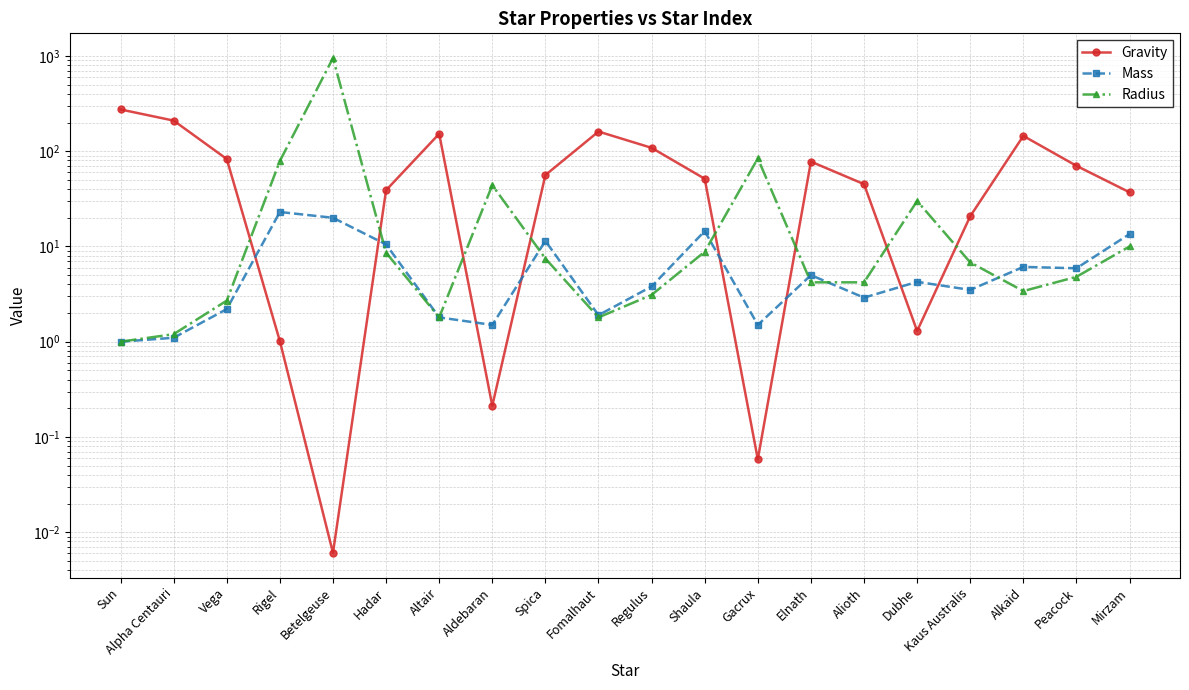

How many lines are shown in the chart?

3